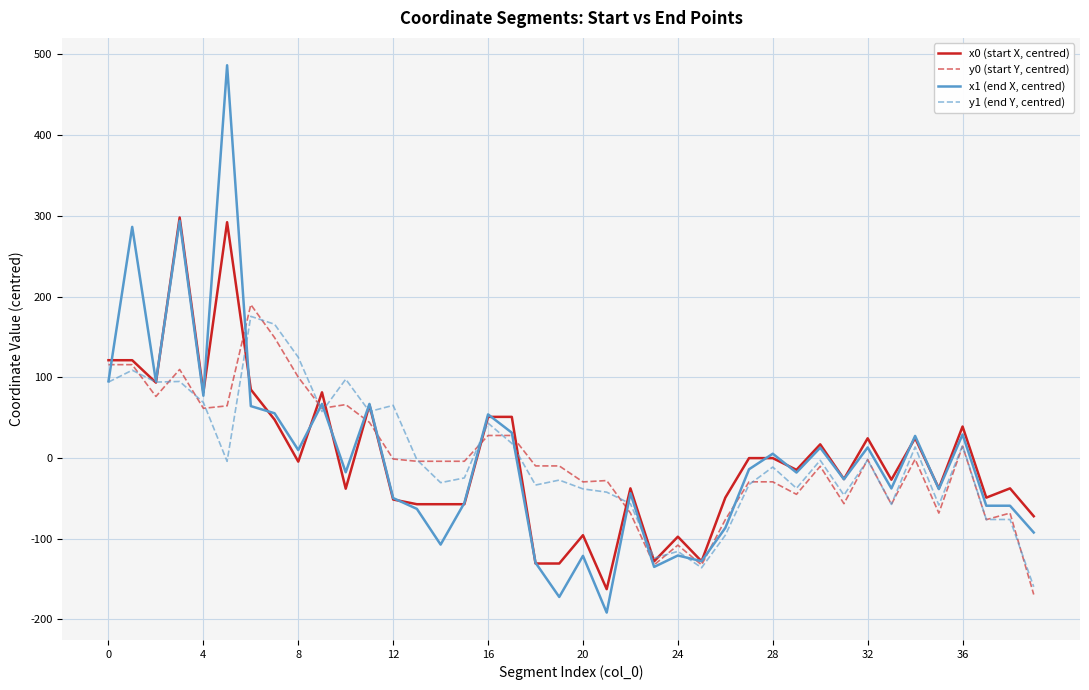

What is the highest value of the y1 (end Y, centred) series?

175.4